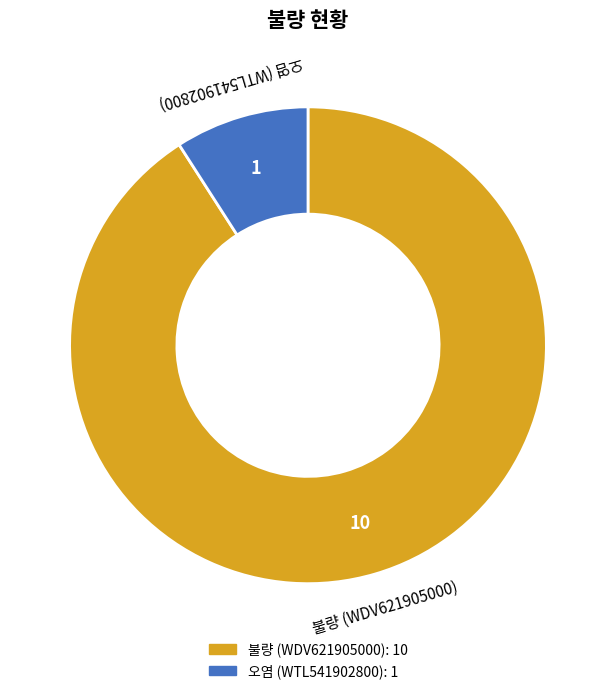

How many segments does this pie chart have?

2